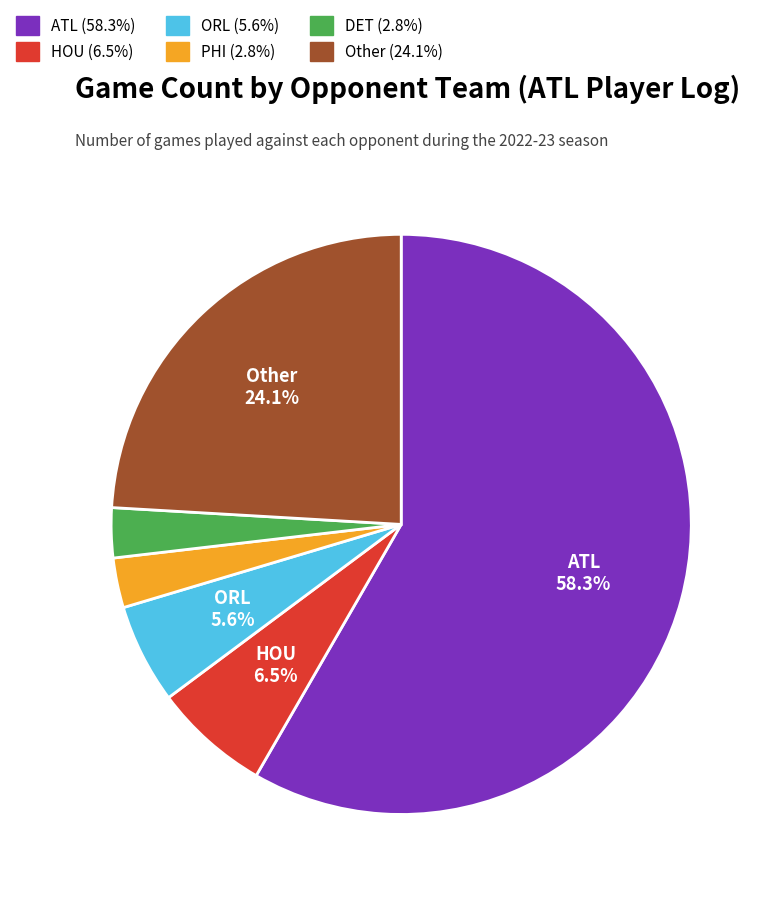

Count the number of slices in the pie.

6